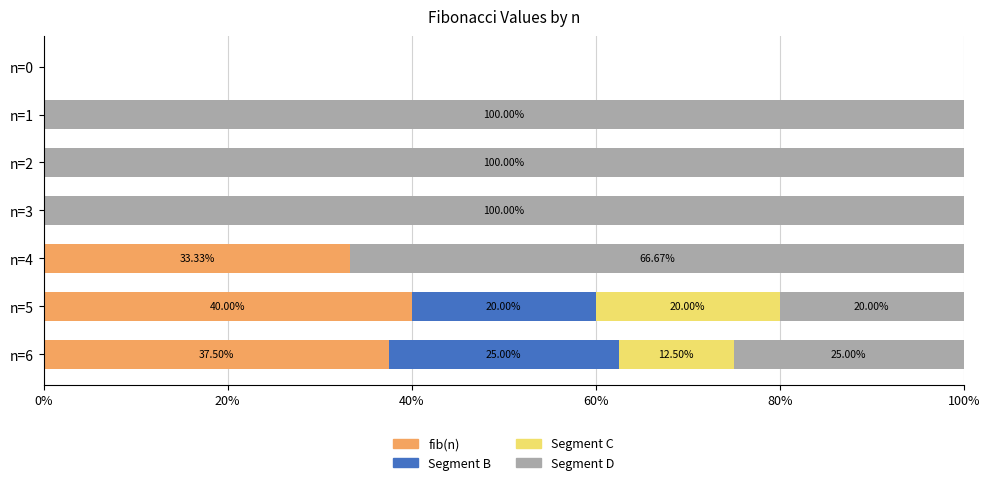

What is the total value across all series at n=6?

100.0